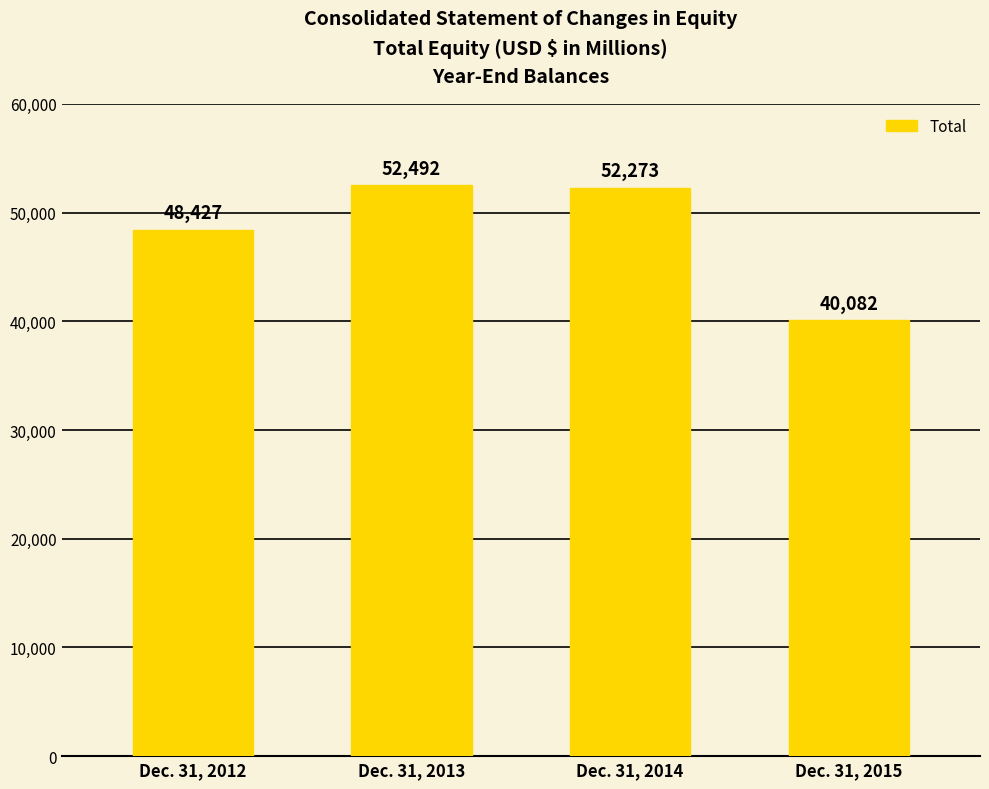

List the labels in order of value, largest first.

Dec. 31, 2013, Dec. 31, 2014, Dec. 31, 2012, Dec. 31, 2015